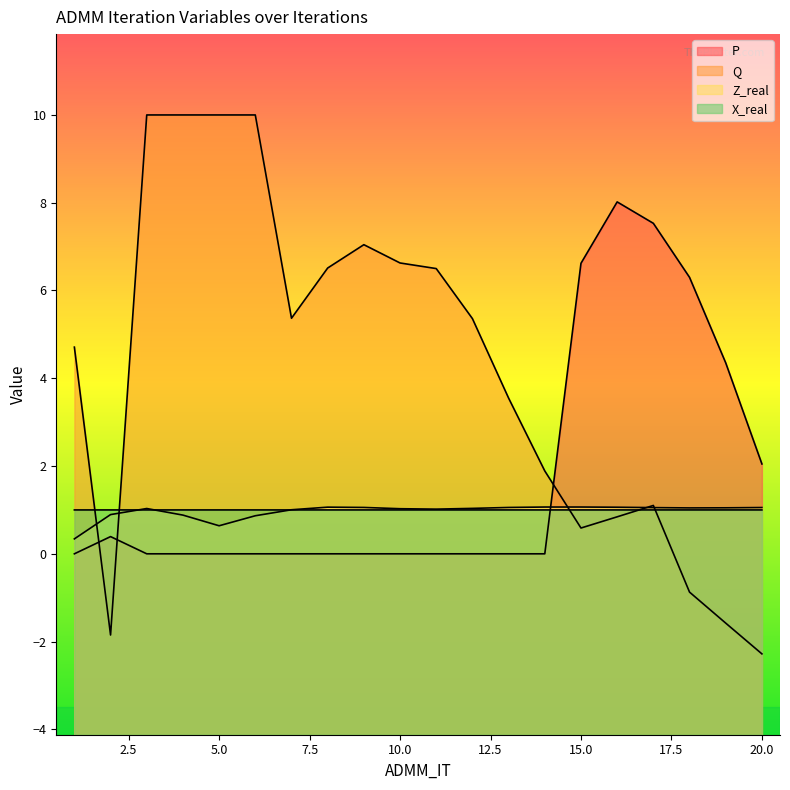

What is the average value of the Q series?

4.2